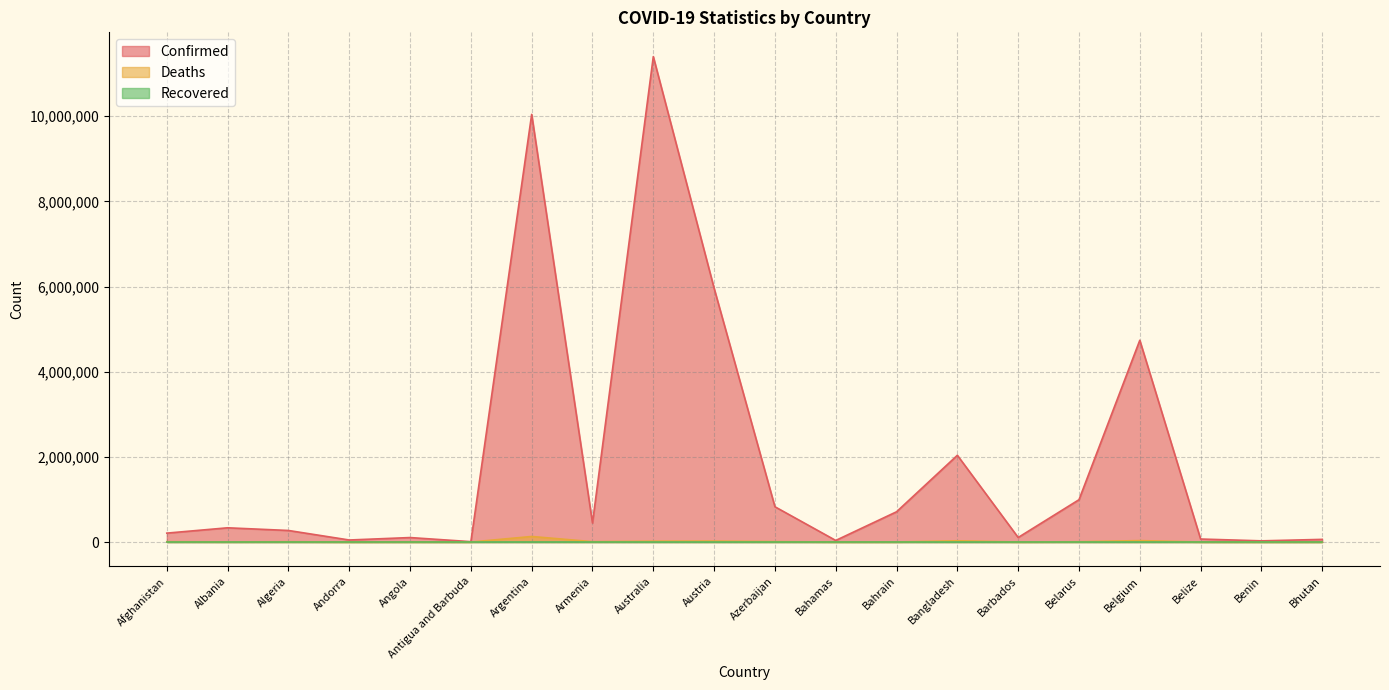

What is the difference between the maximum and second lowest values in the Confirmed series?

11373997